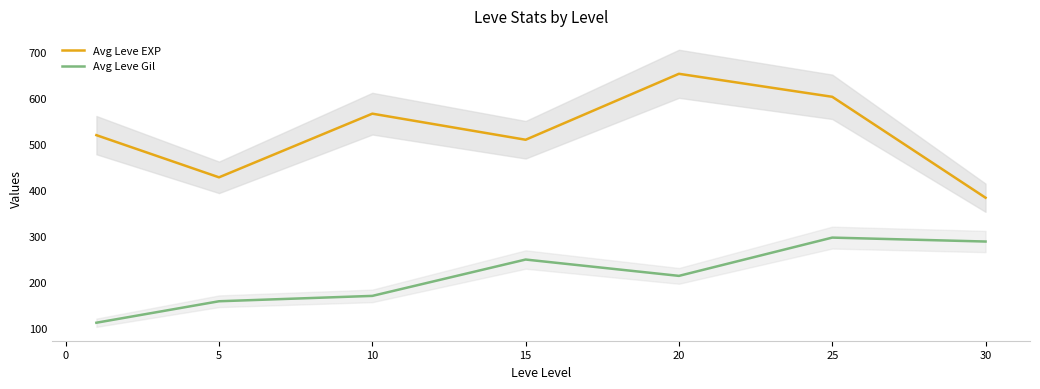

Is the value of Avg Leve EXP at 15 greater than the value of Avg Leve Gil at 10?

Yes